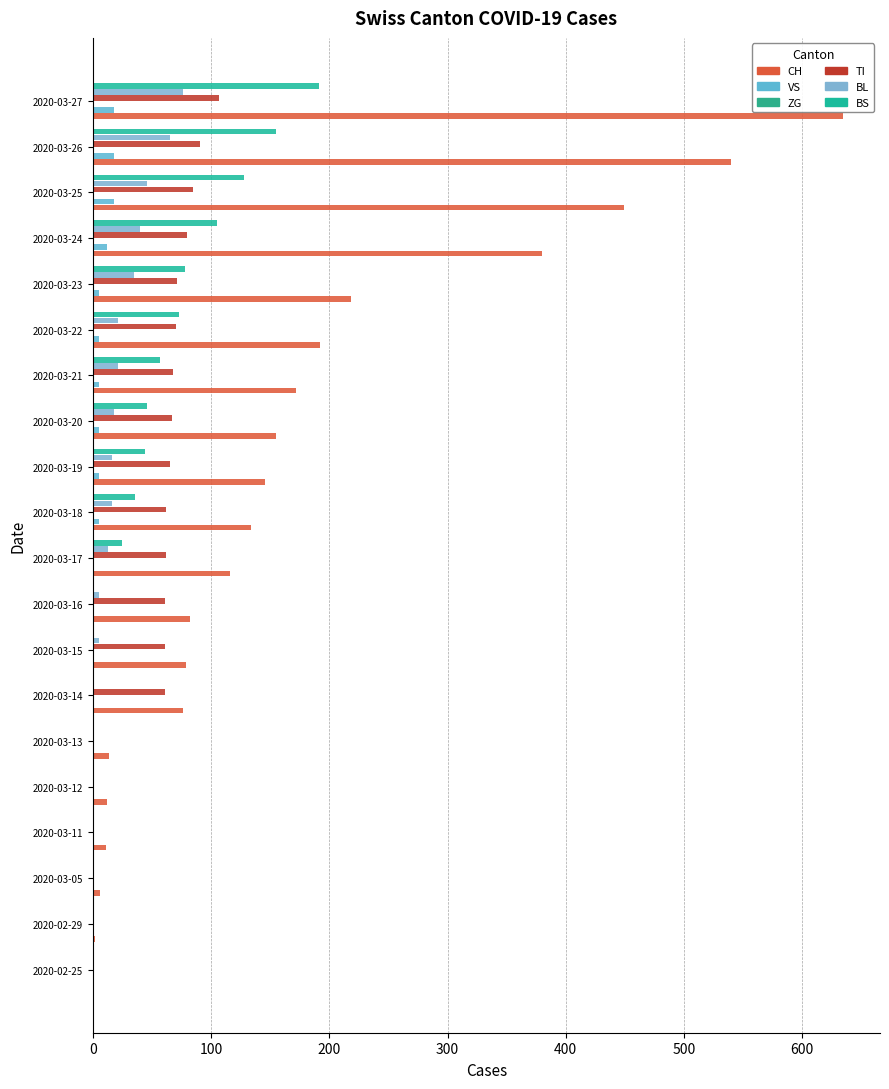

How many categories are shown in the chart?

20